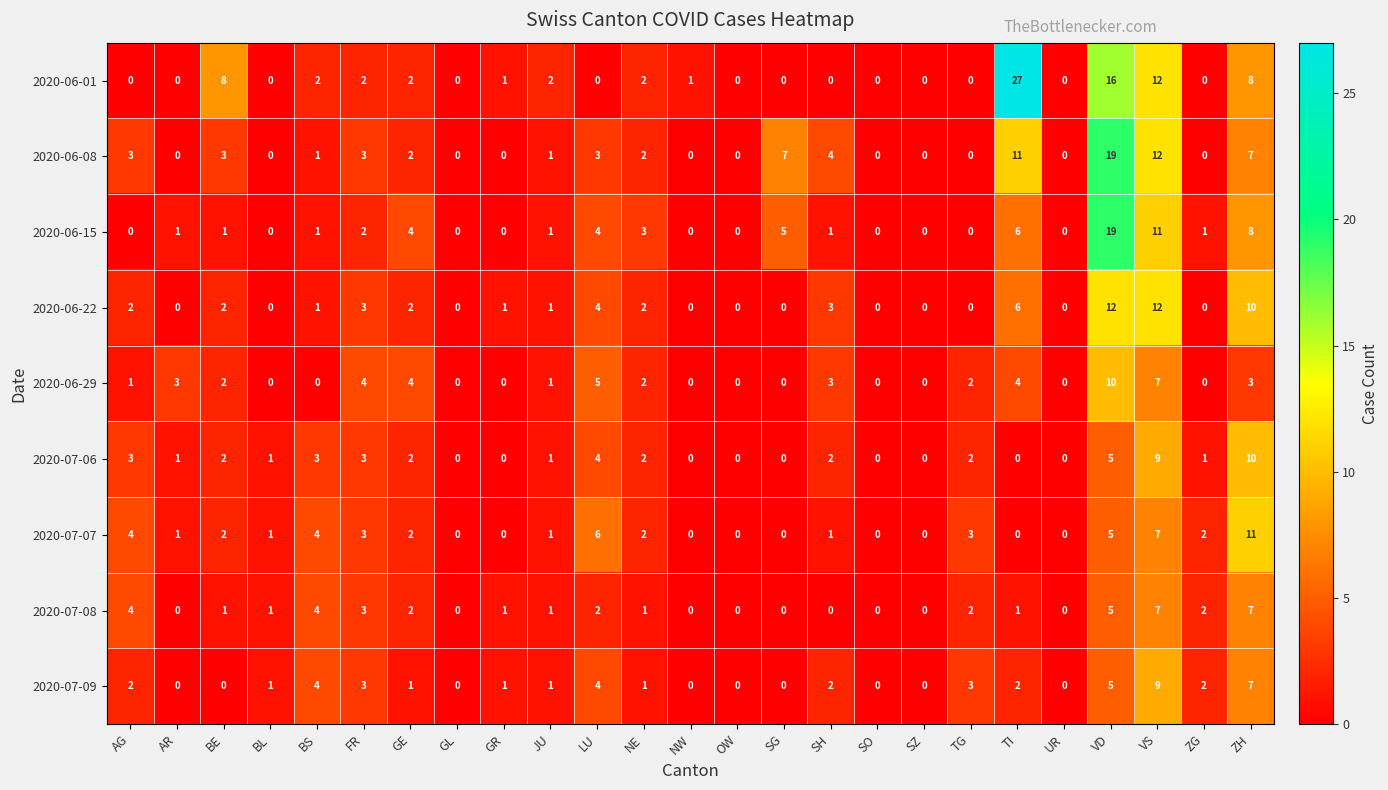

The value of 2020-07-06 at SH is 1. True or false?

False